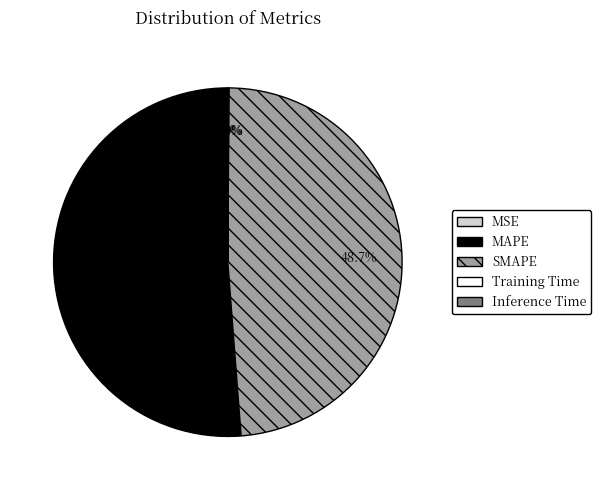

What percentage is NOT represented by MAPE?

48.8%